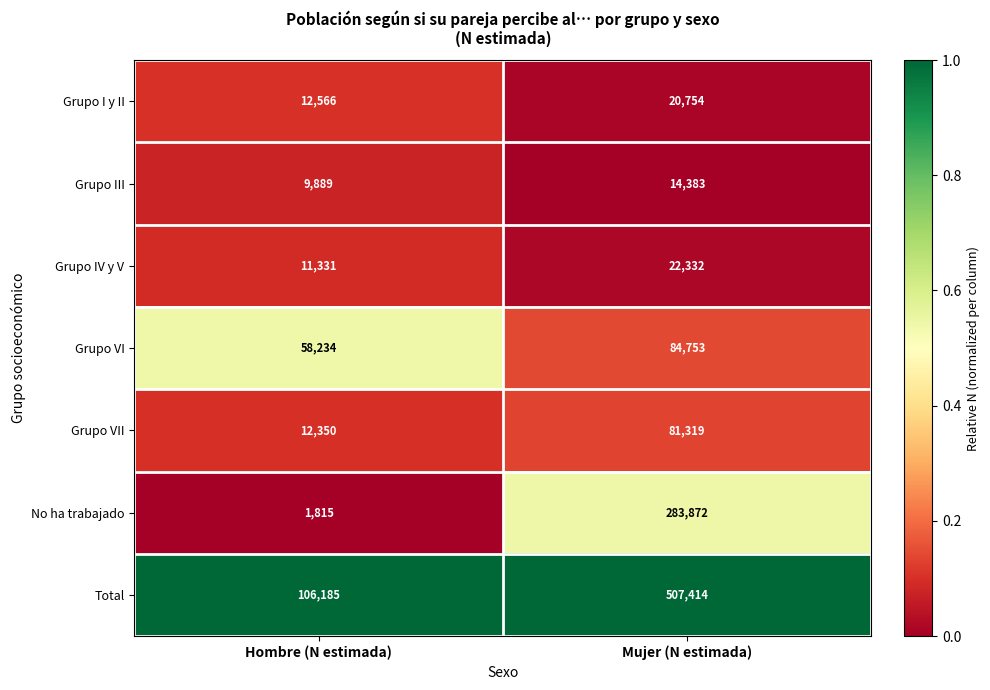

Is it true that Grupo I y II equals 4736 at Mujer (N estimada)?

False